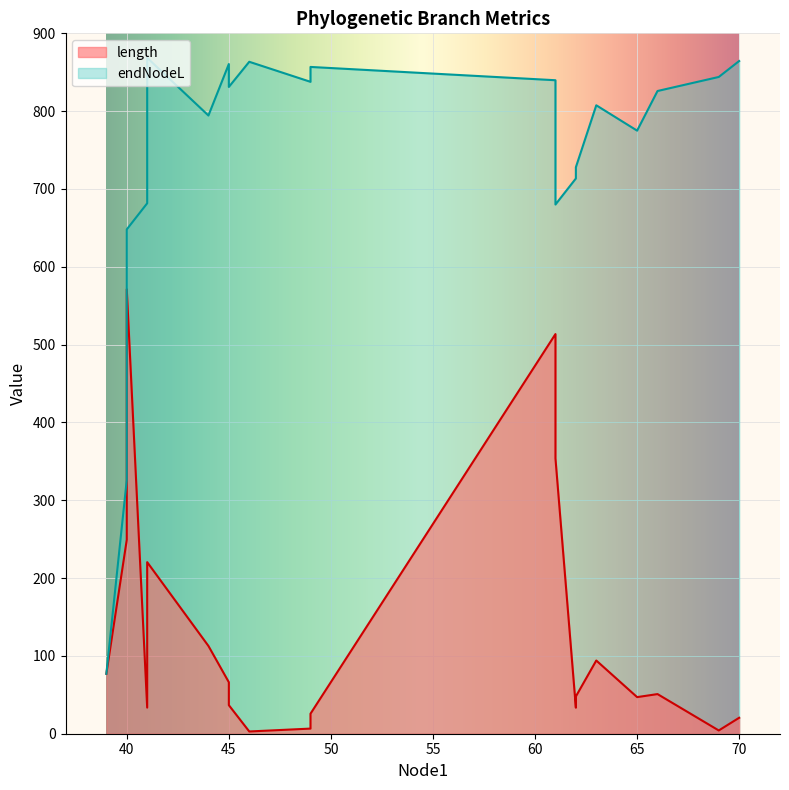

What is the sum of the length values at 66 and 40?

300.1